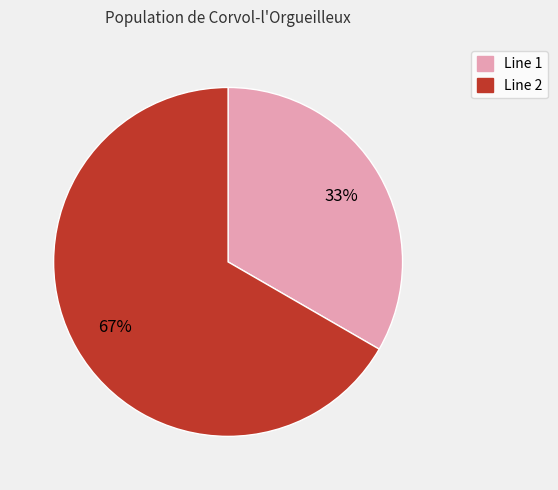

To the nearest percent, what is the average slice percentage?

50%